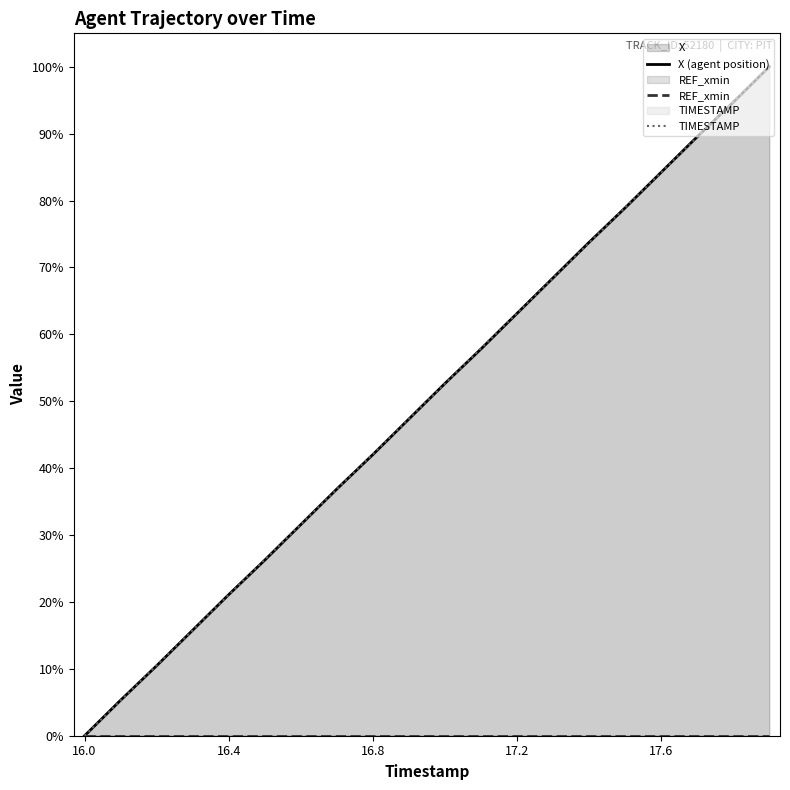

The TIMESTAMP series shows 6.4 at 16.4. True or false?

False